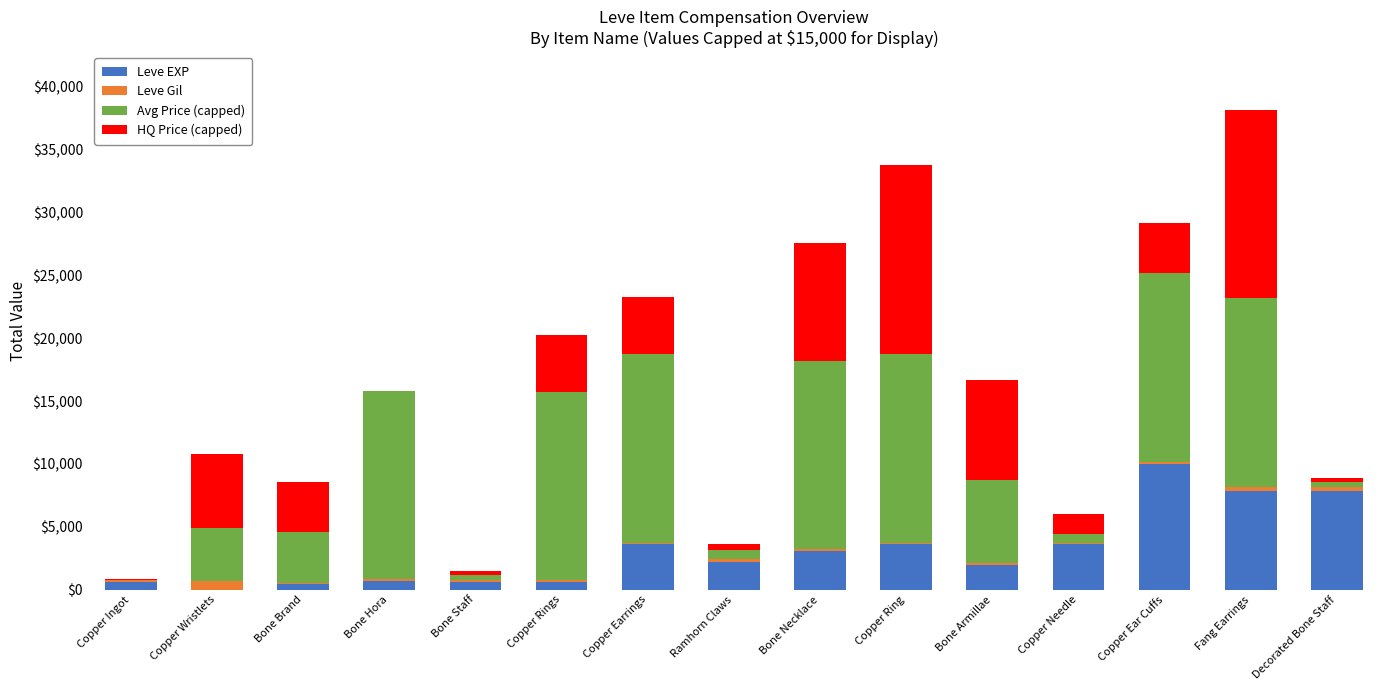

What is the highest value of the Leve EXP series?

9990.0